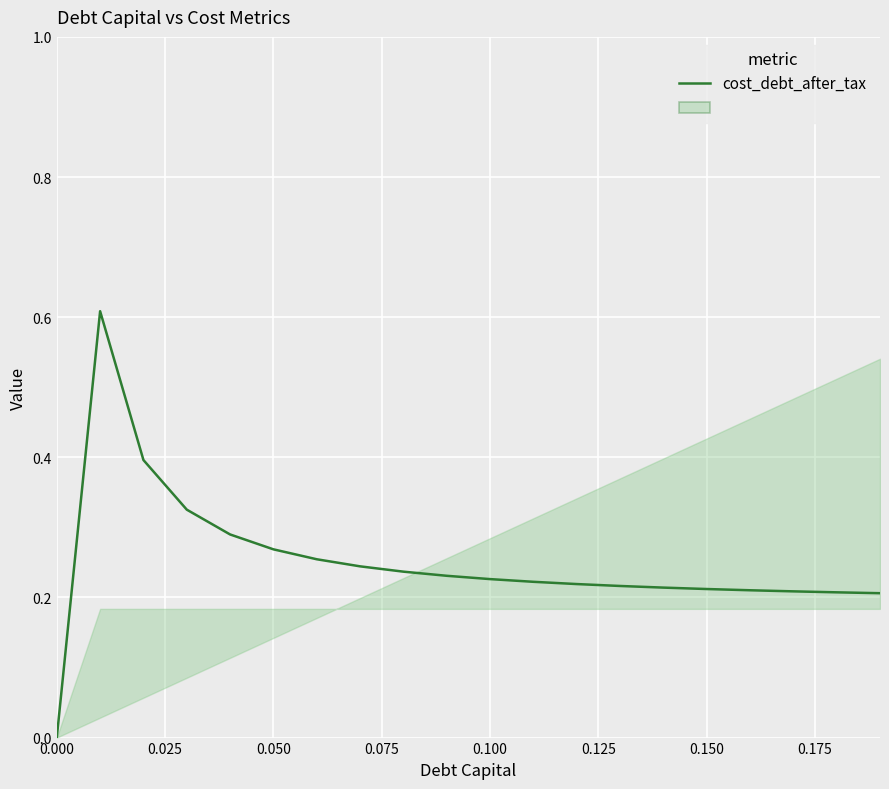

What is the greatest value displayed?

0.6